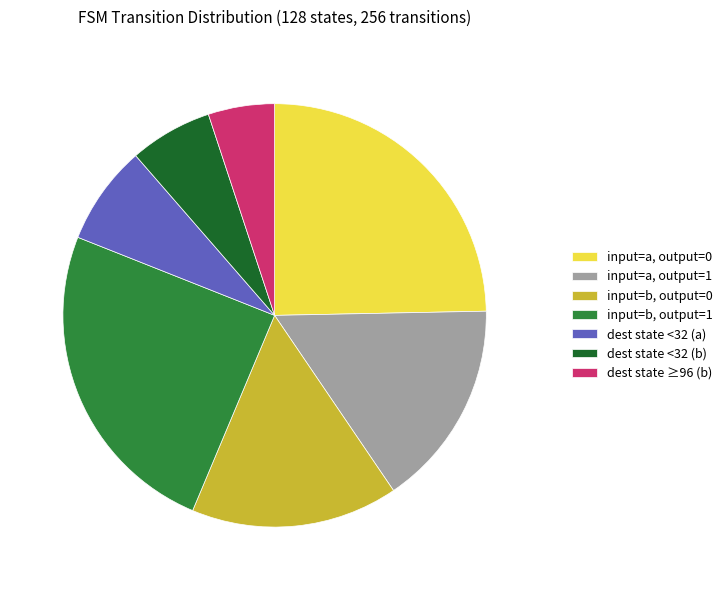

Does any single category account for the majority?

No